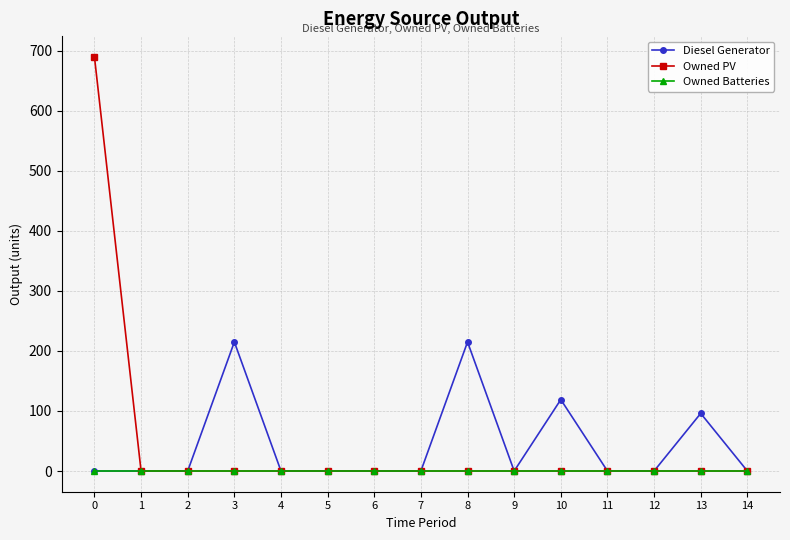

What is the sum of all Diesel Generator values?

645